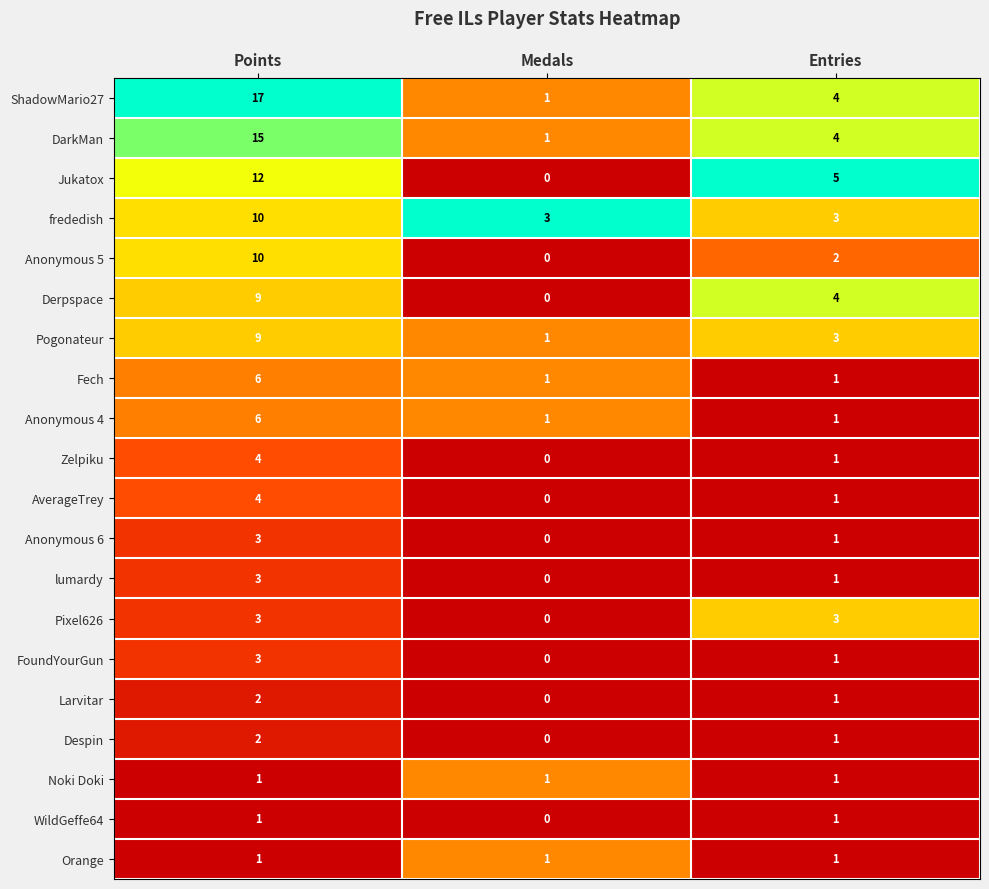

What is the sum of all Fech values?

8